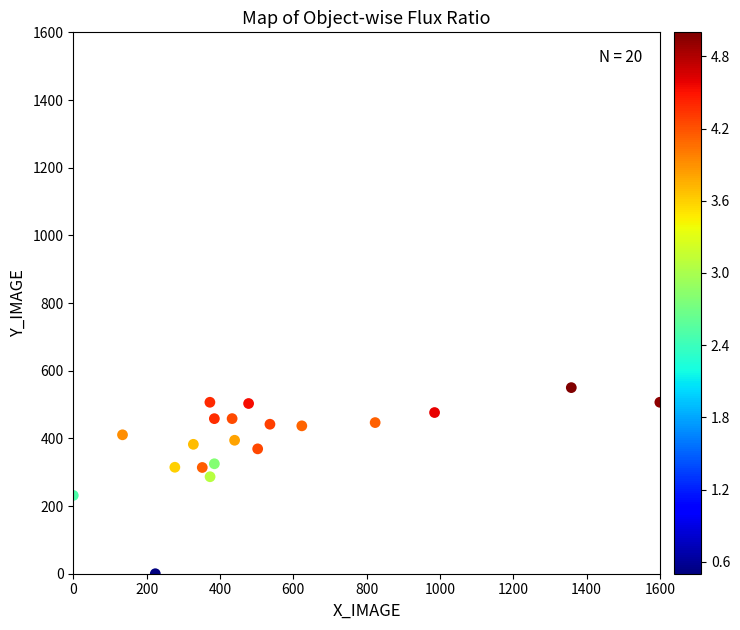

Count the number of points in this scatter plot.

20